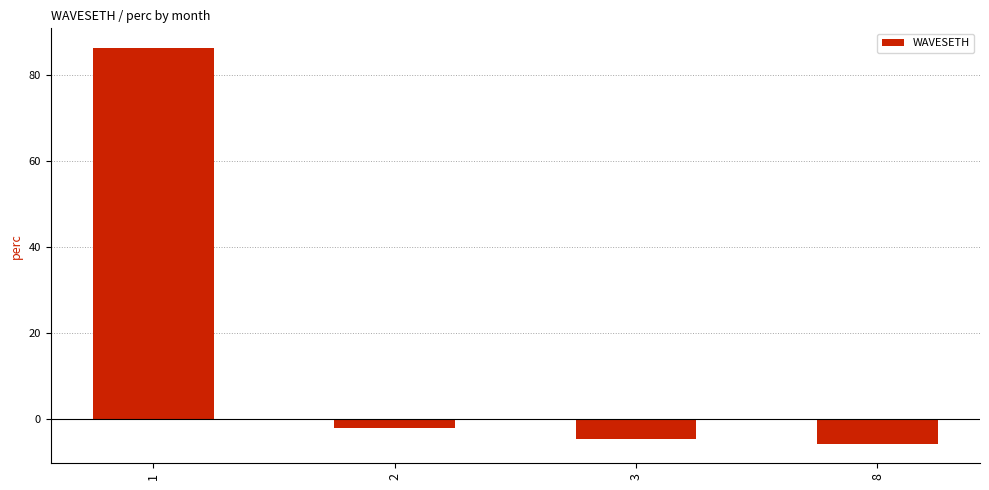

Between 3 and 1, which is larger?

1